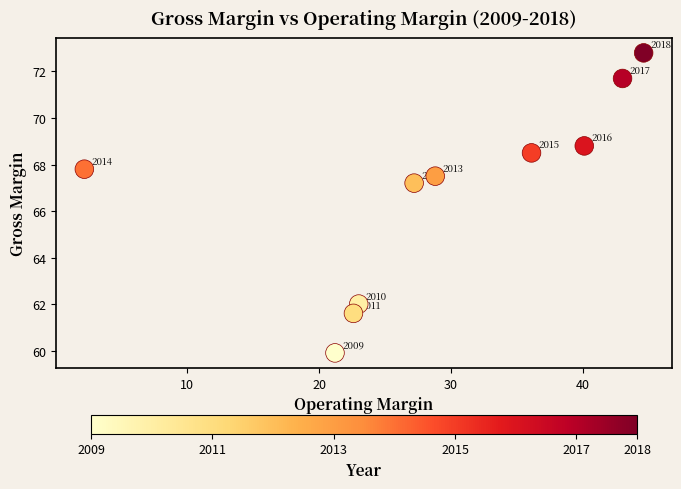

What is the average X value?

28.9